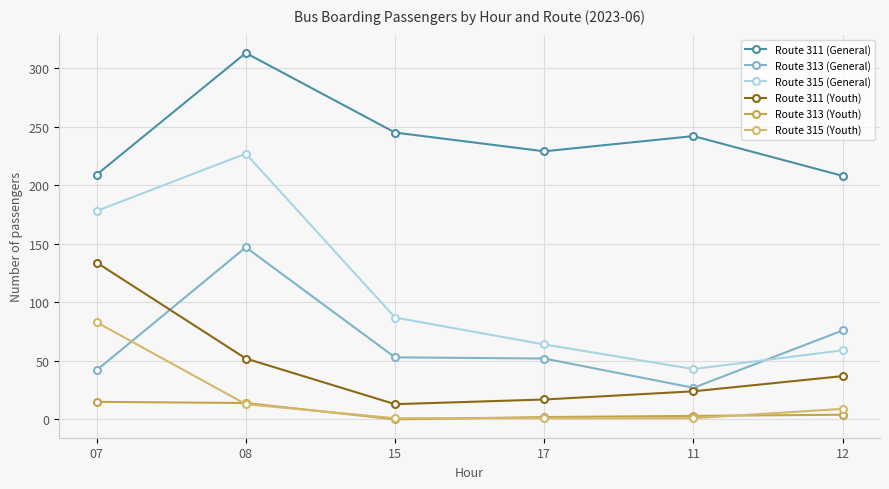

How many times do Route 313 (General) and Route 315 (Youth) cross each other?

1